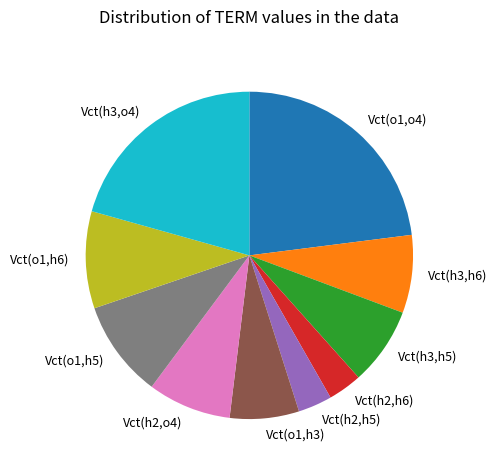

Do Vct(o1,o4) and Vct(h2,h5) together represent more than half of the pie?

No